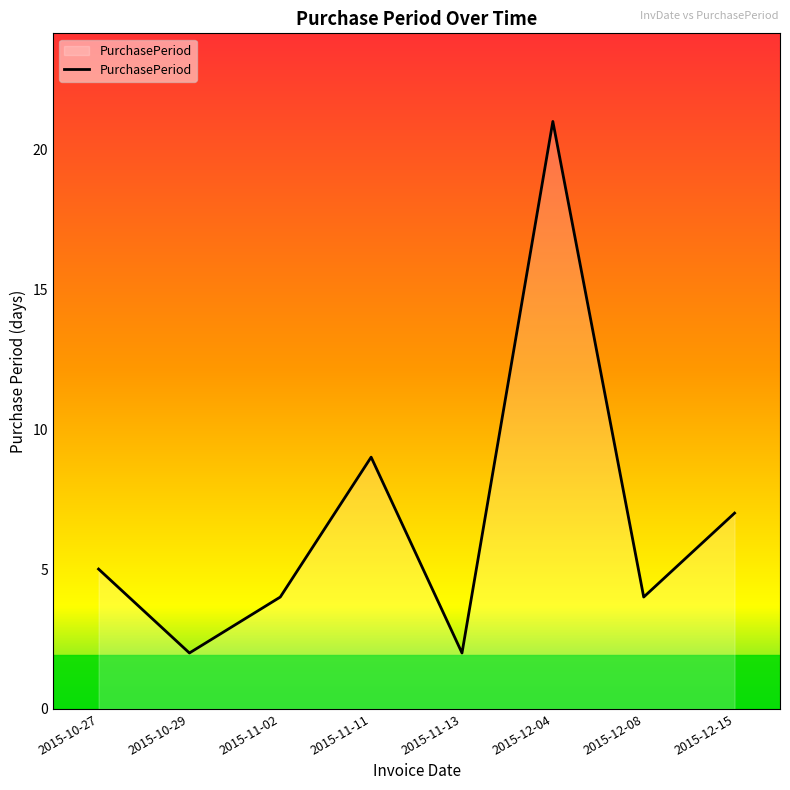

What is the sum of all values?

54